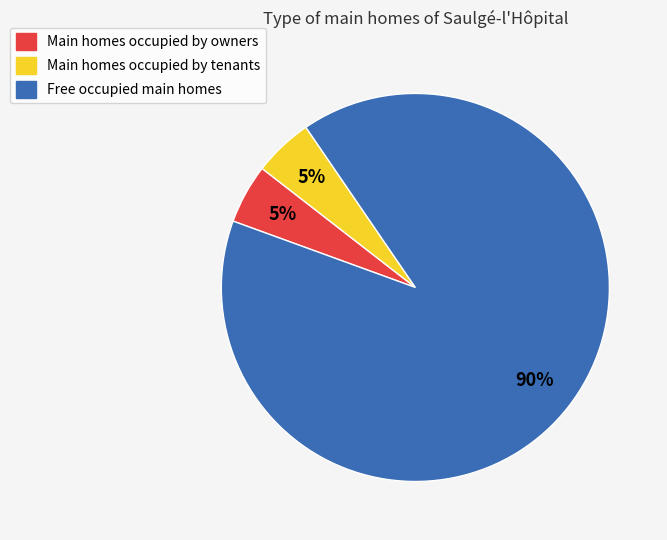

Which category has the biggest portion of the pie?

Free occupied main homes